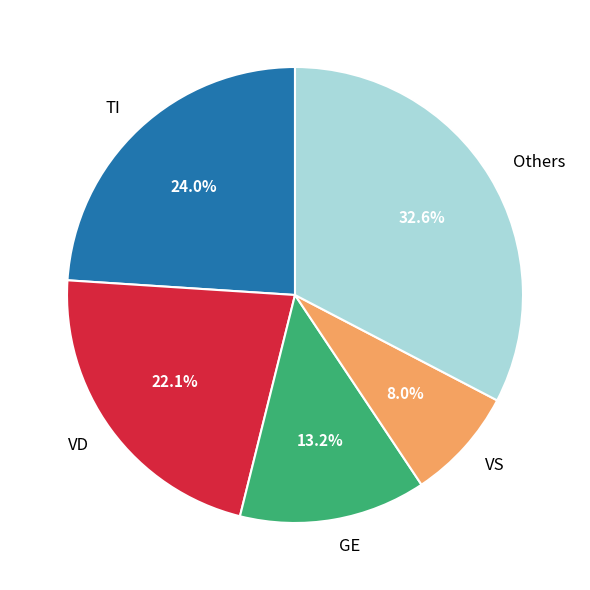

Between Others and VD, which is larger?

Others